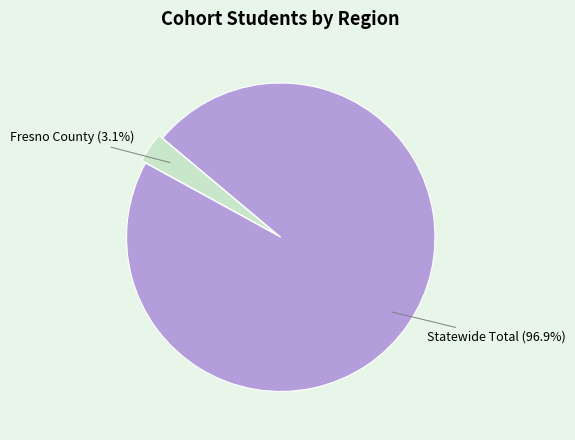

To the nearest percent, what is the combined percentage of Statewide Total and Fresno County?

100%